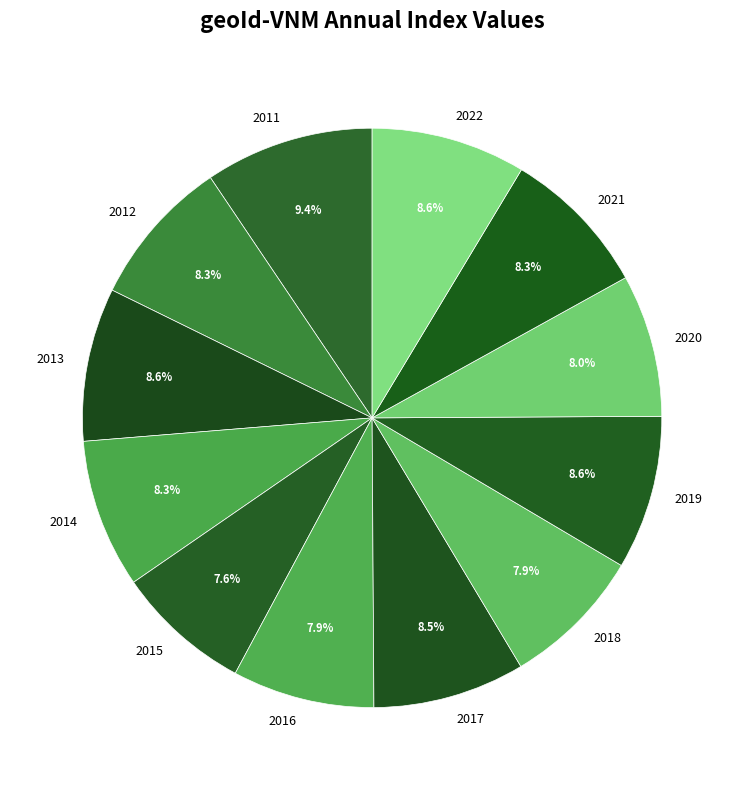

Is the sum of 2018 and 2011 greater than half?

No